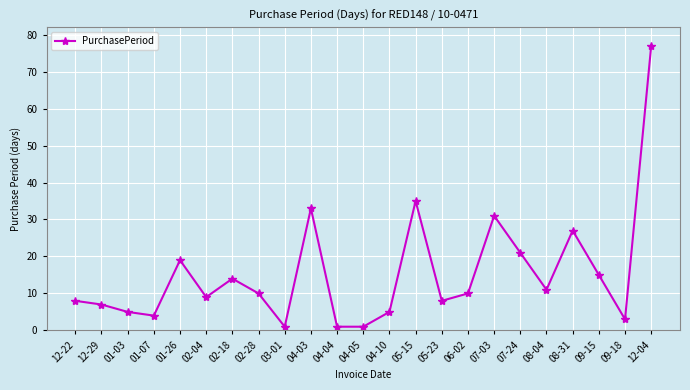

Where is the first local maximum?

01-26